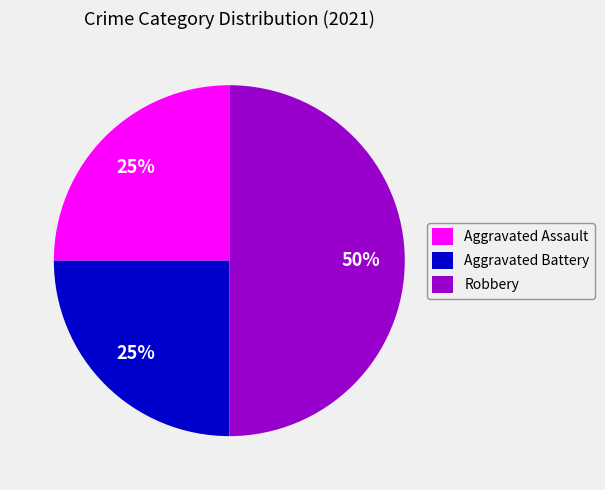

Is Aggravated Battery the majority of the pie?

No